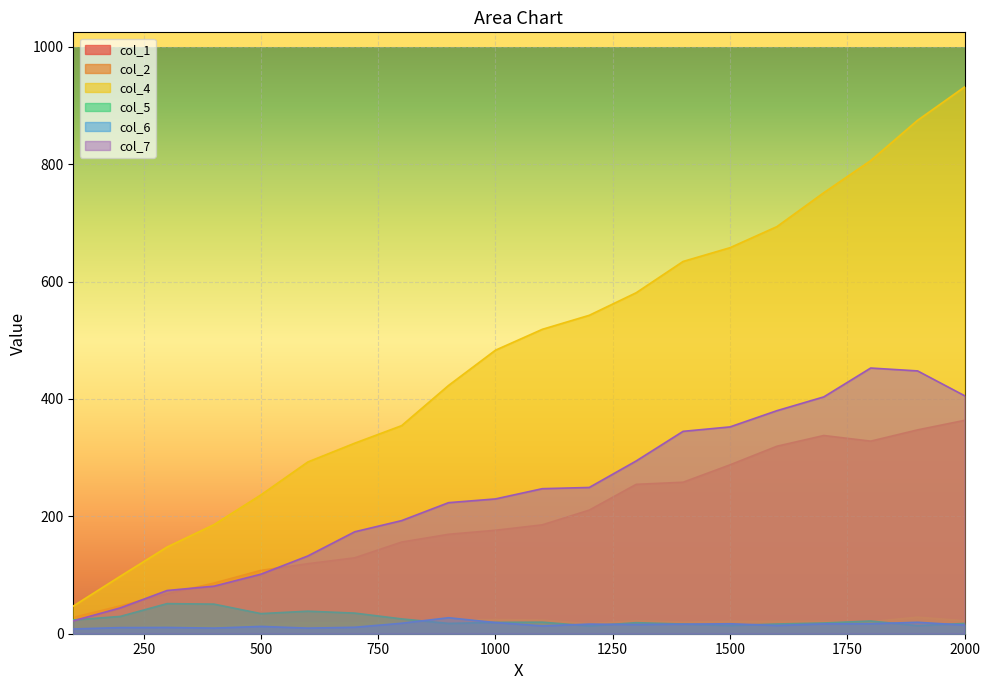

Does the chart display data point markers on the line(s)?

No